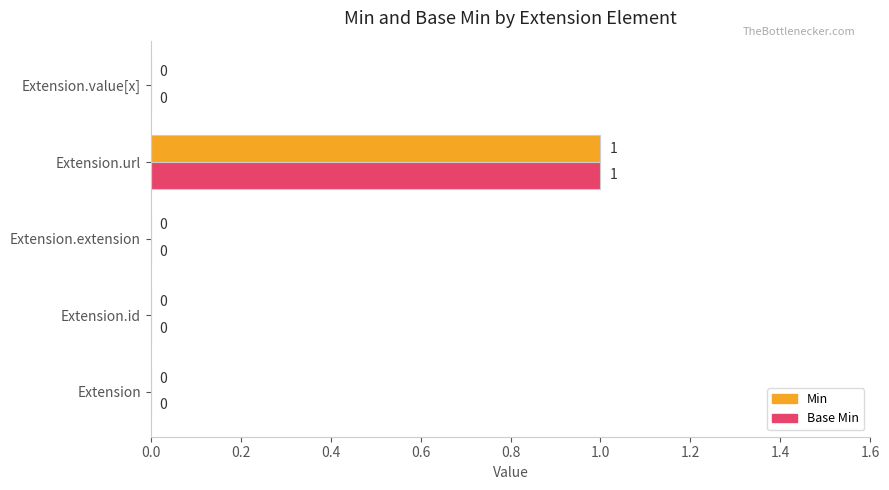

Is it true that Min equals 0 at Extension?

True